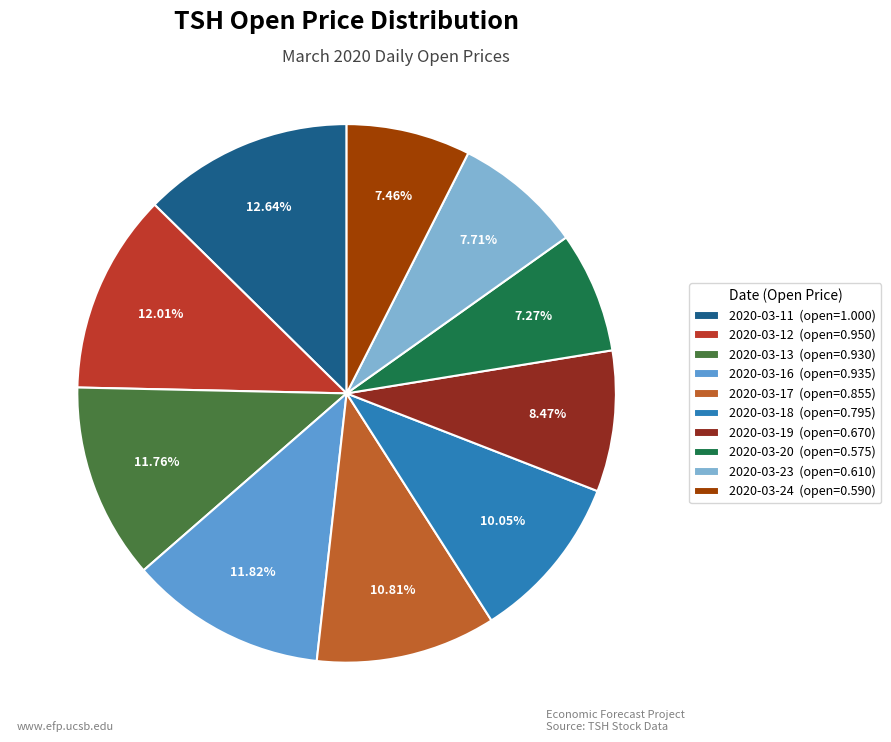

Count the number of slices in the pie.

10